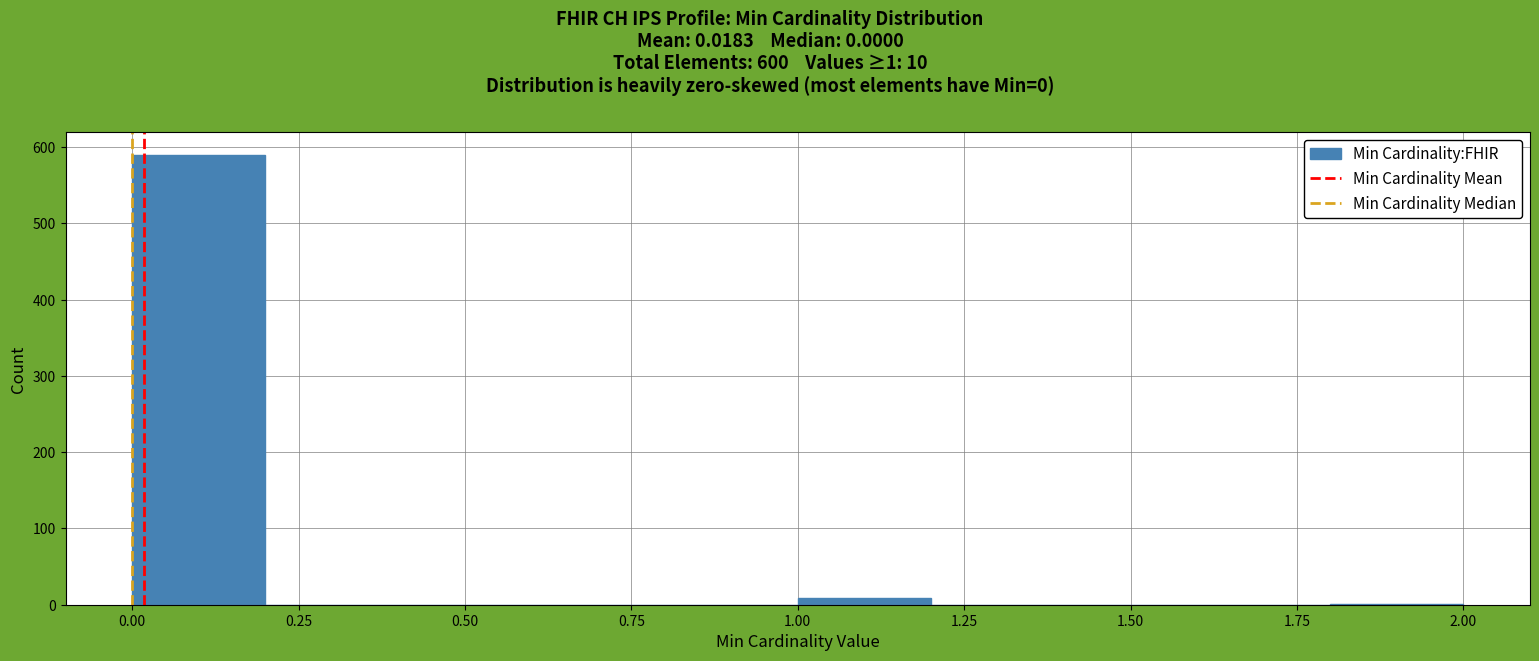

Which range on the x-axis has the tallest bar?

0.0 to 0.2